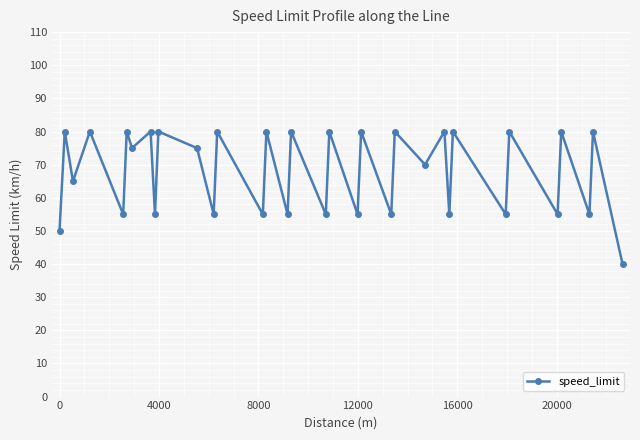

How many interior local peaks (higher than both neighbors) does the data have?

16